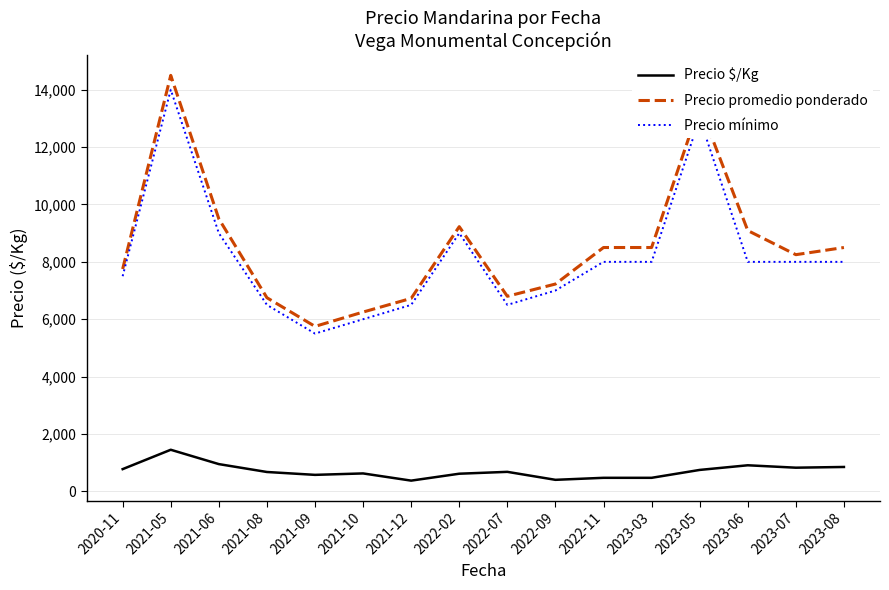

The Precio mínimo series shows 10877 at 2022-09. True or false?

False